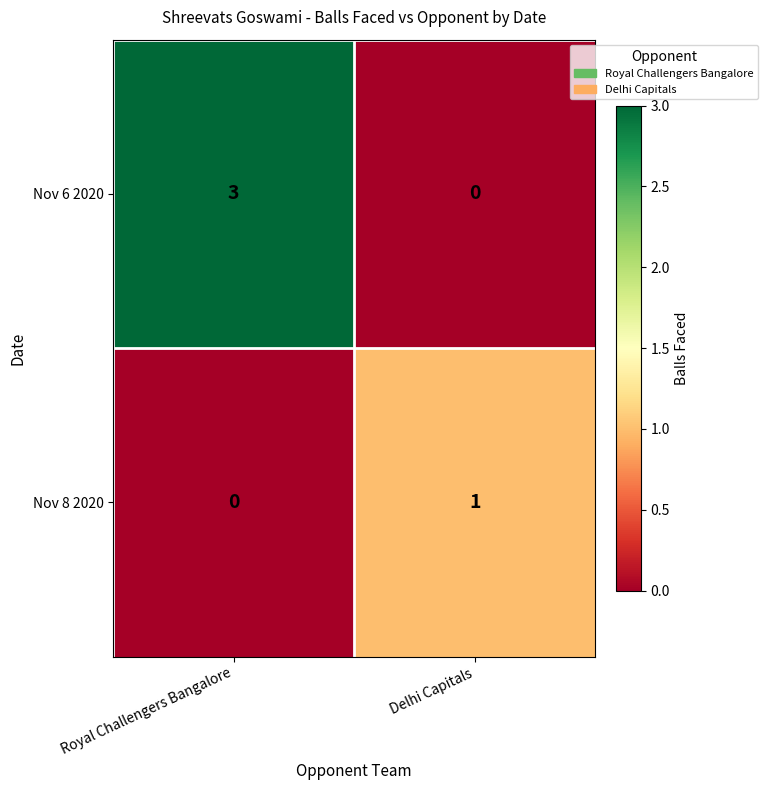

Is it true that Nov 6 2020 equals -1 at Delhi Capitals?

False